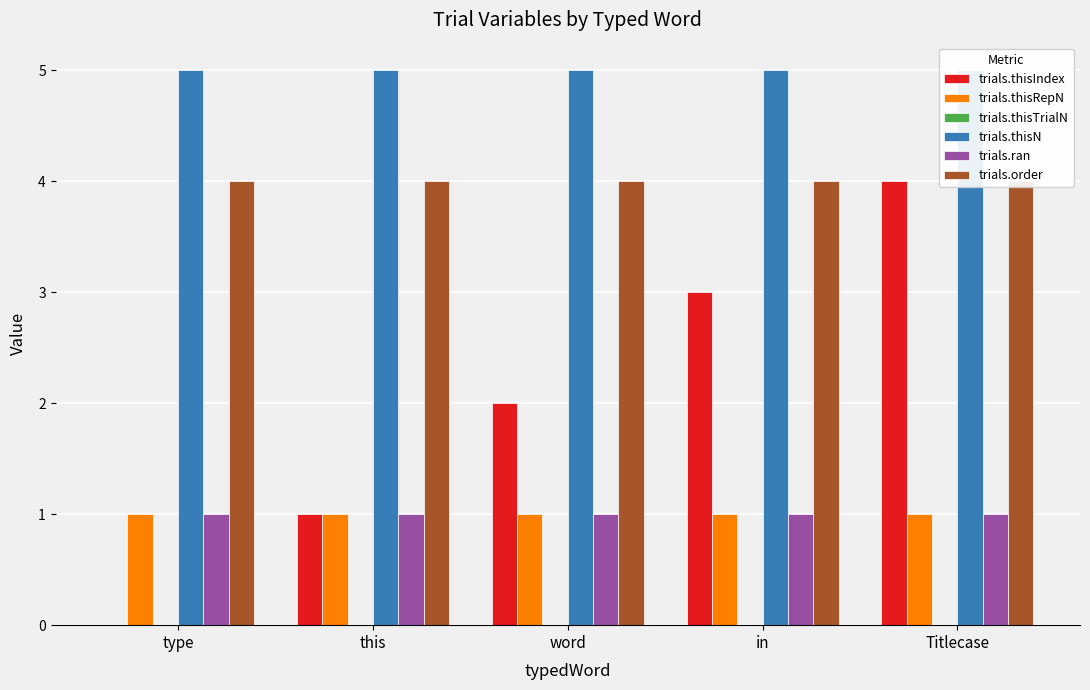

Which series changed the most between this and in?

trials.thisIndex